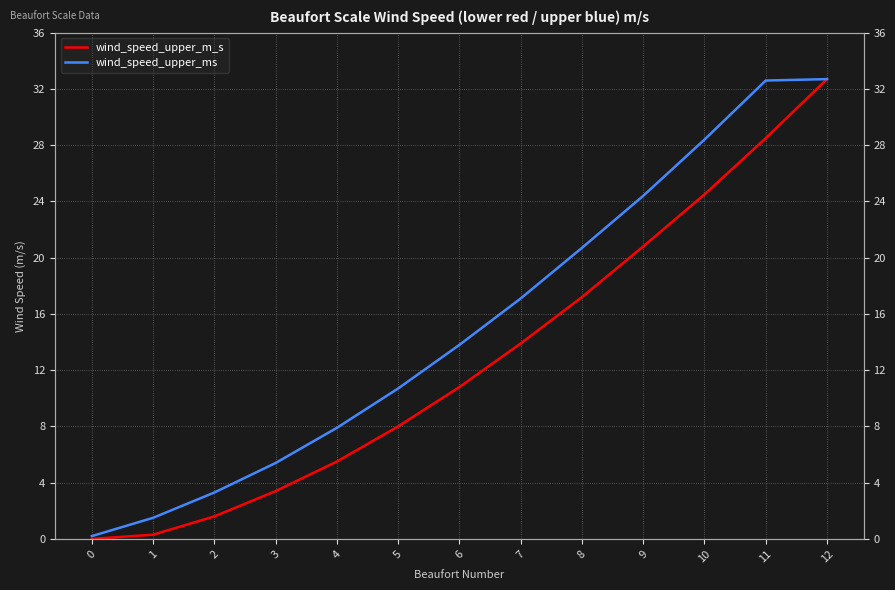

What is the spread (max minus min) of values at 6?

3.0